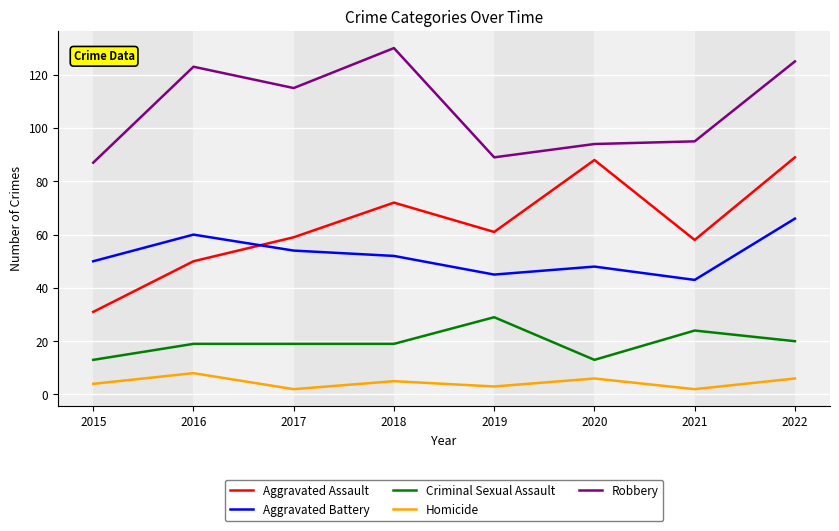

What is the maximum value for Homicide?

8